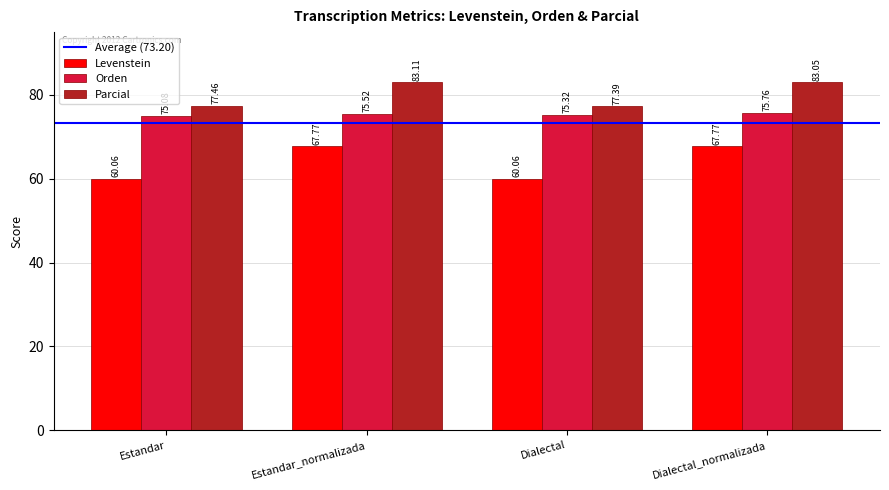

List the series in order of their overall mean, highest first.

Parcial, Orden, Levenstein